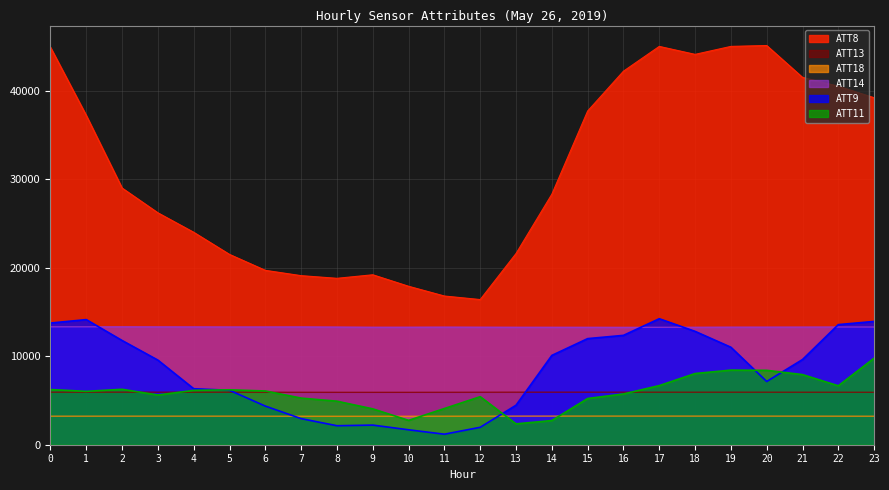

What is the spread (max minus min) of values at 18?

40865.7